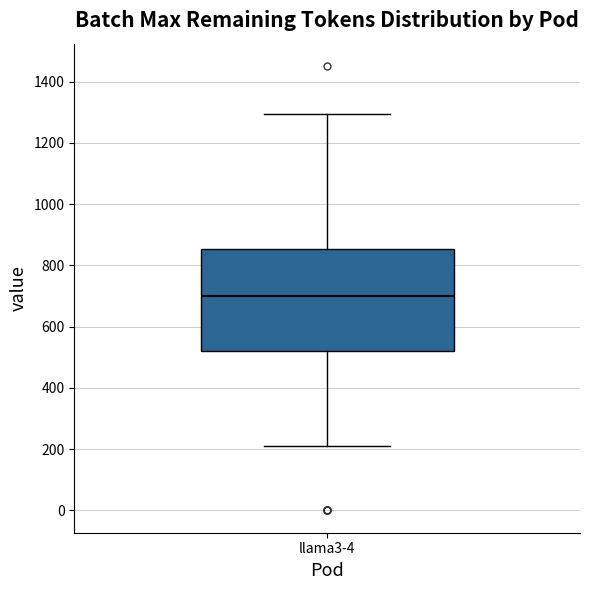

Transcribe this box plot: give where the median line is, the range the box spans, and where the two whiskers end, as read against the y-axis. The values are not printed on the chart, so give them approximately, as read against the axis.

median 700, box 520 to 860, whiskers 220 to 1300